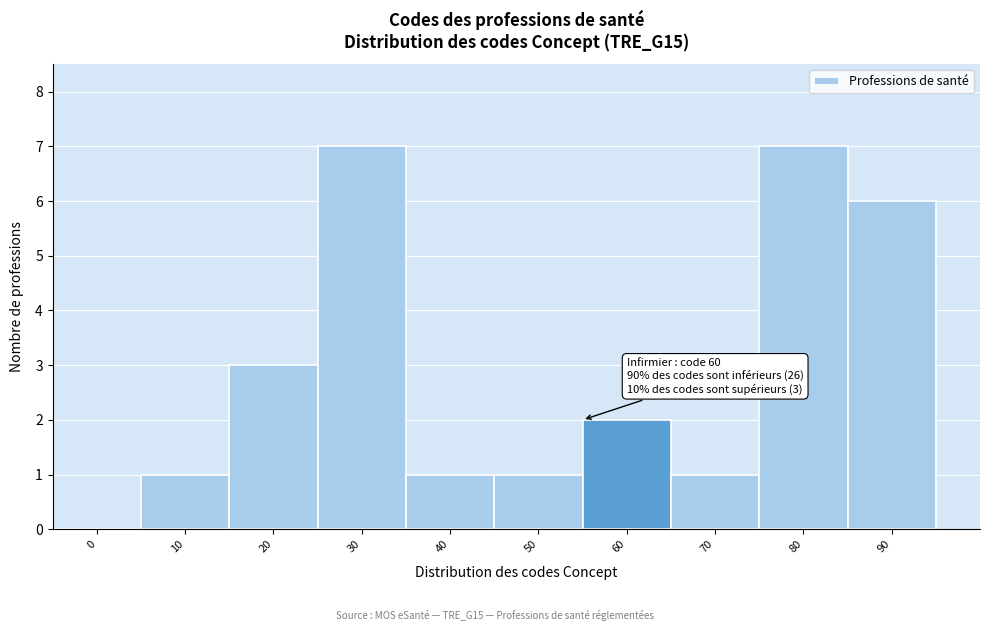

Reading left to right, transcribe all the data shown in this chart.

0=0	10=1	20=3	30=7	40=1	50=1	60=2	70=1	80=7	90=6